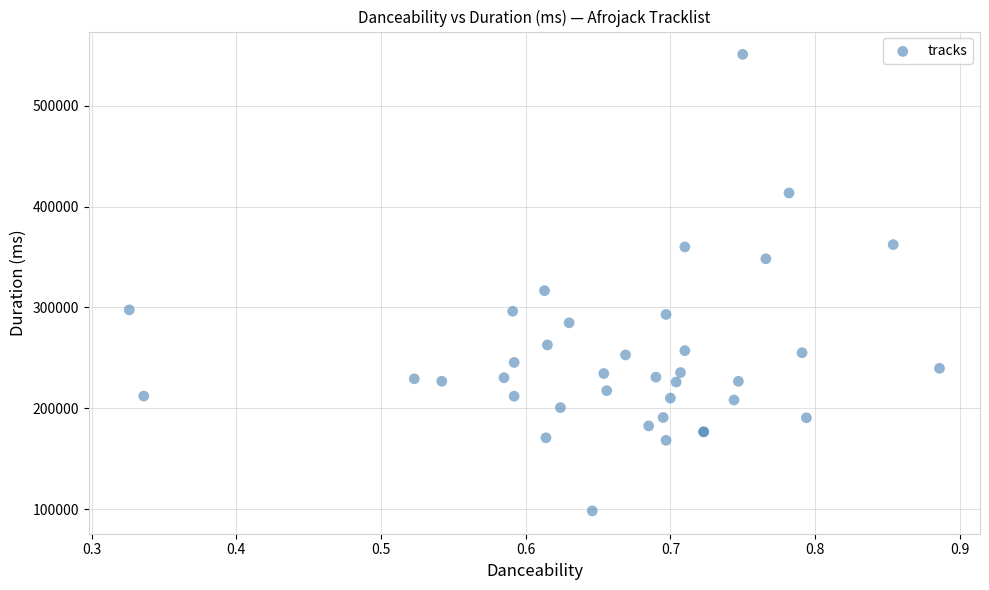

What Y value in the scatter plot is closest to 324541?

316535